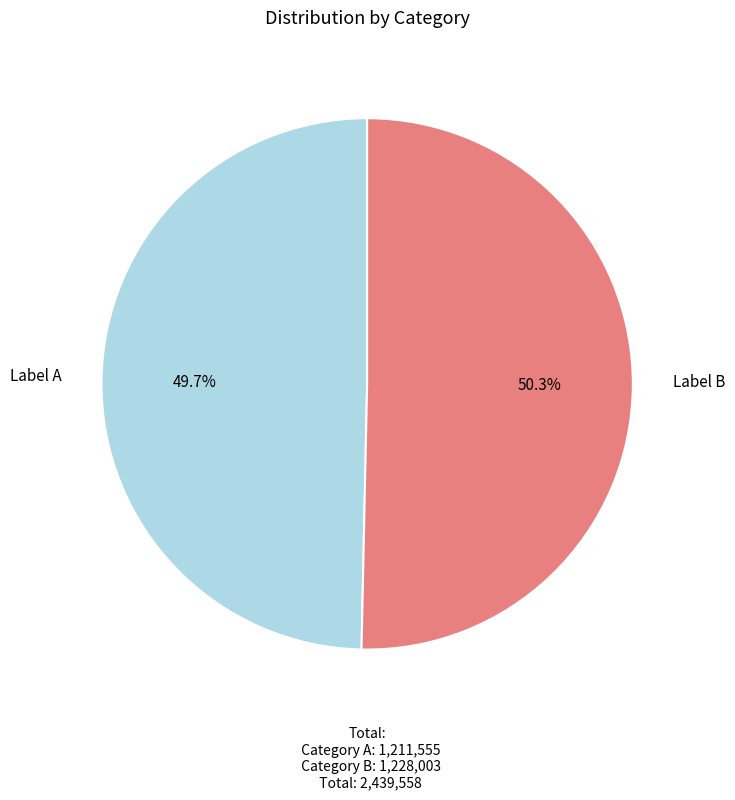

To the nearest percent, what is the difference between the largest and smallest slice percentages?

1%